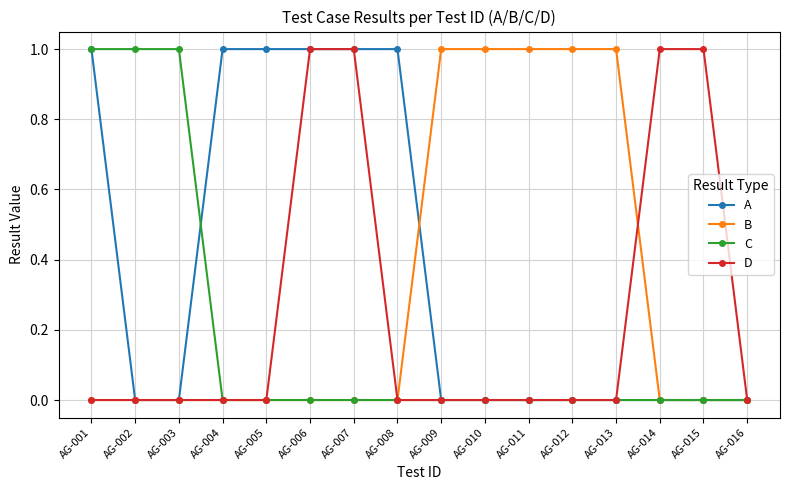

List the series in order of their overall mean, lowest first.

C, D, B, A